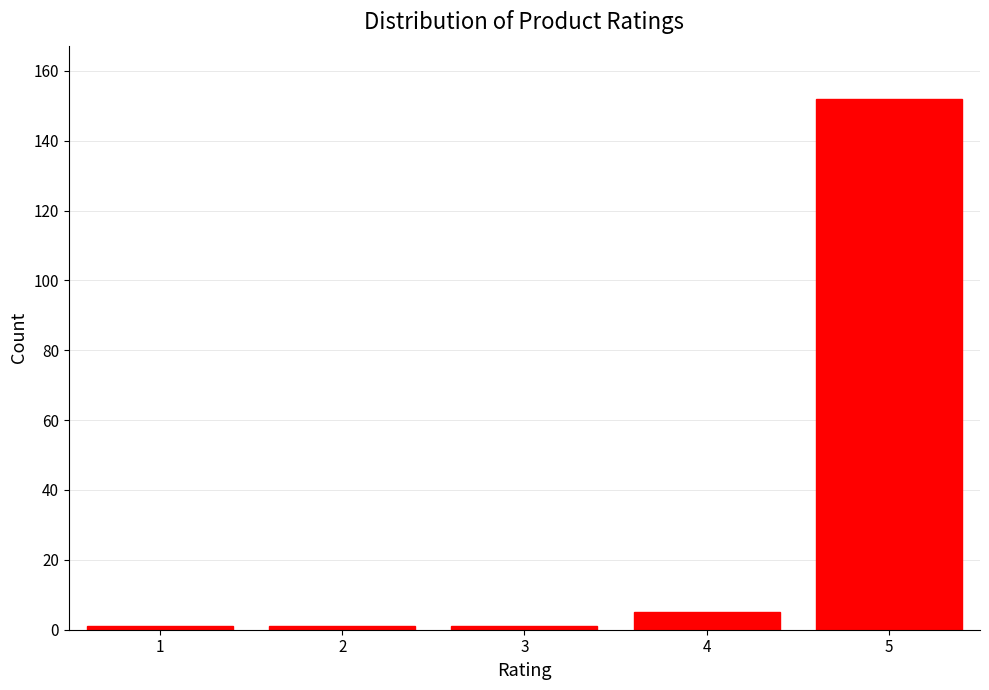

Reading right to left, transcribe all the data shown in this chart.

5=152	4=5	3=1	2=1	1=1